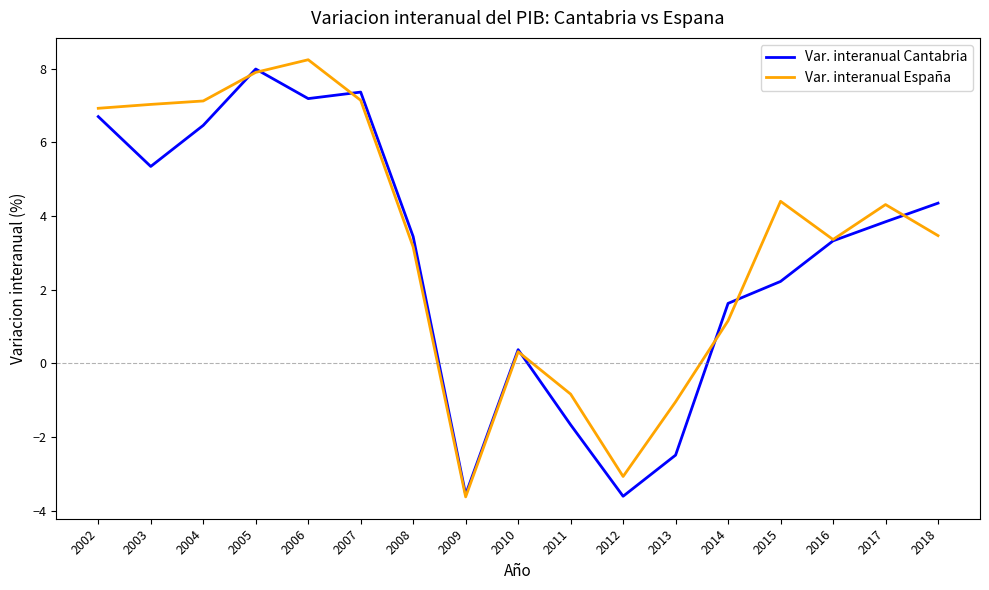

Which category has the lowest value in the Var. interanual España series?

2009